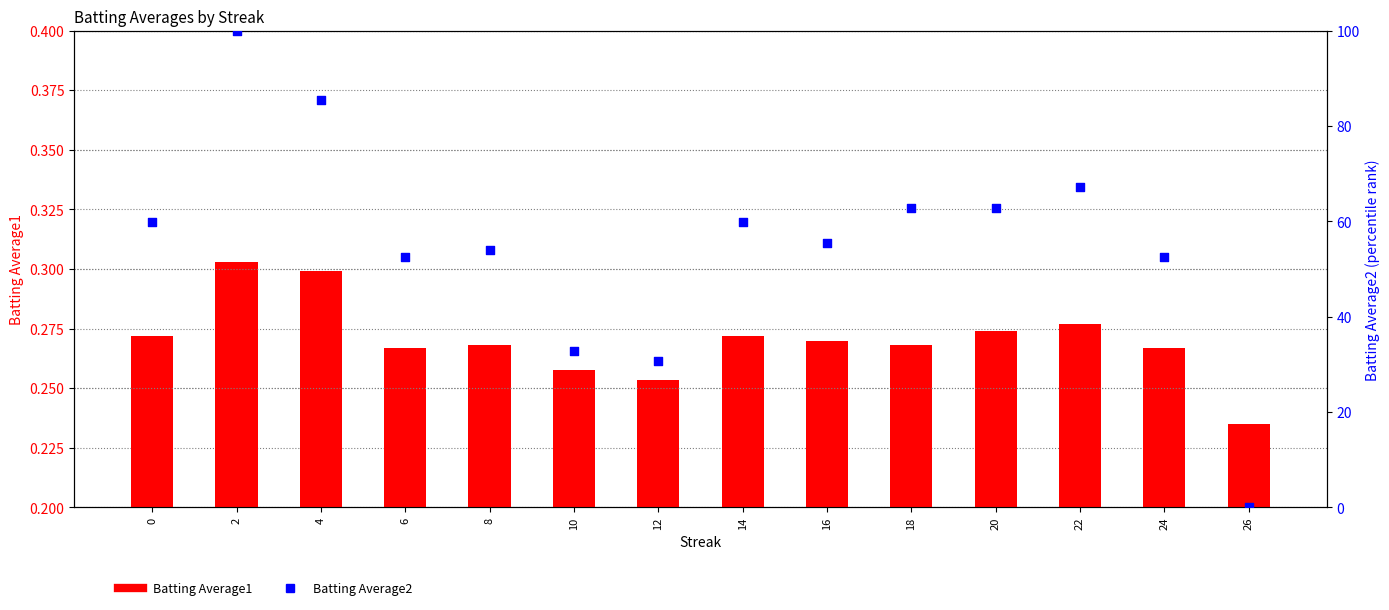

Is the value of Batting Average1 at 4 greater than the value of Batting Average2 at 24?

No